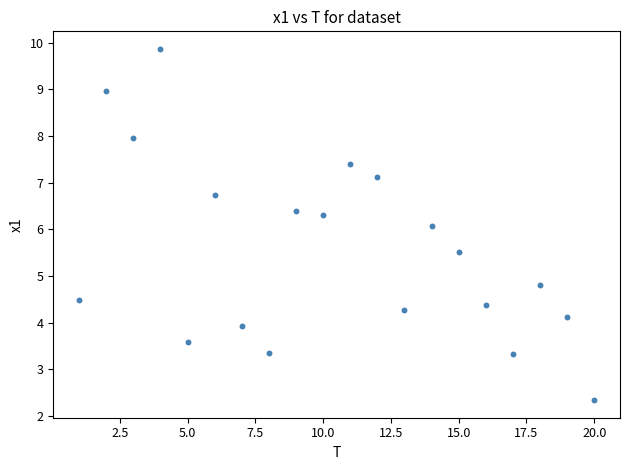

What is the range of X values (max minus min)?

19.0